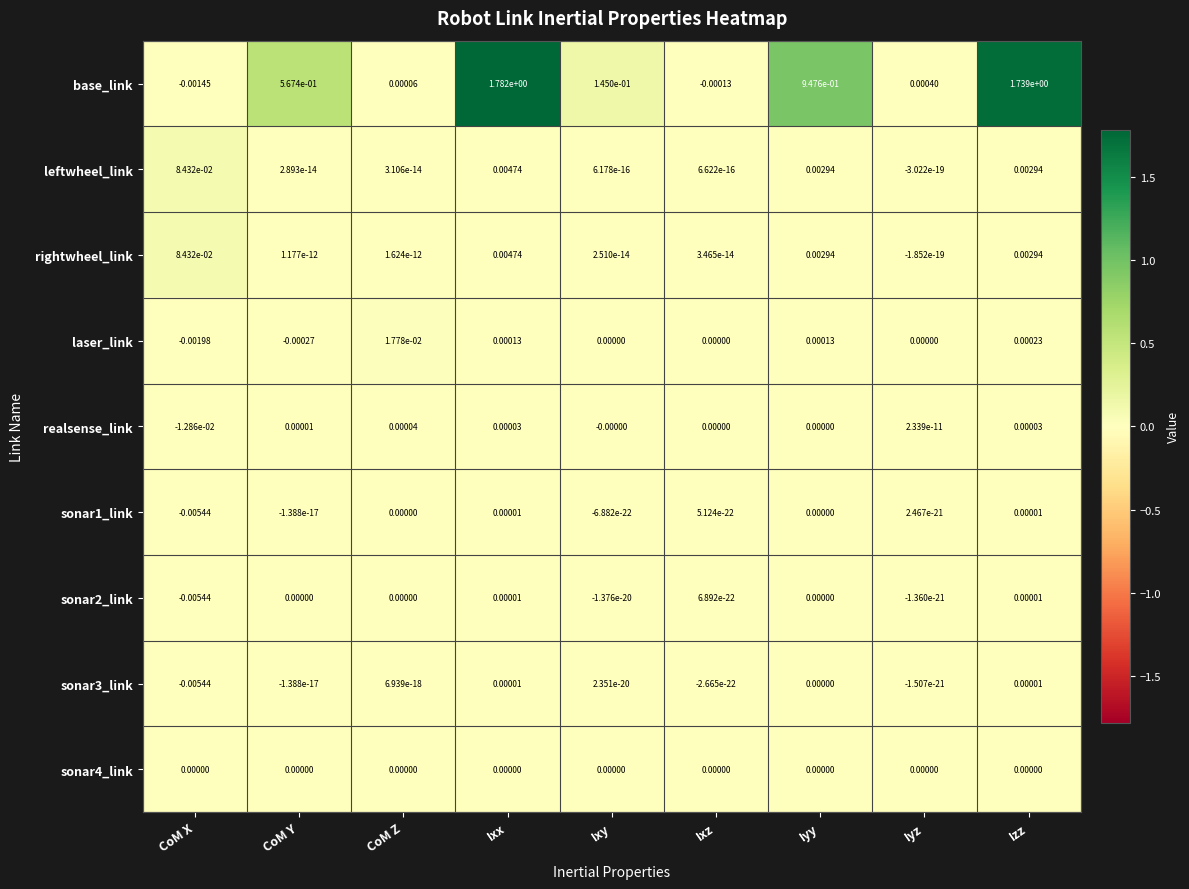

At how many categories does at least one series exceed 0?

9